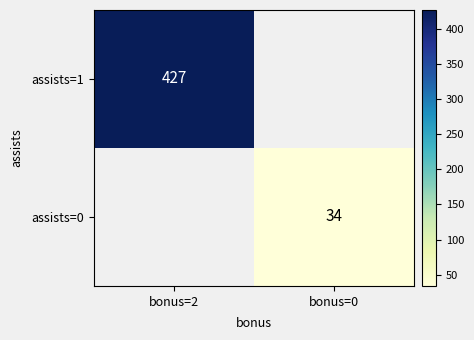

Is the value of assists=0 at bonus=0 greater than the value of assists=1 at bonus=2?

No